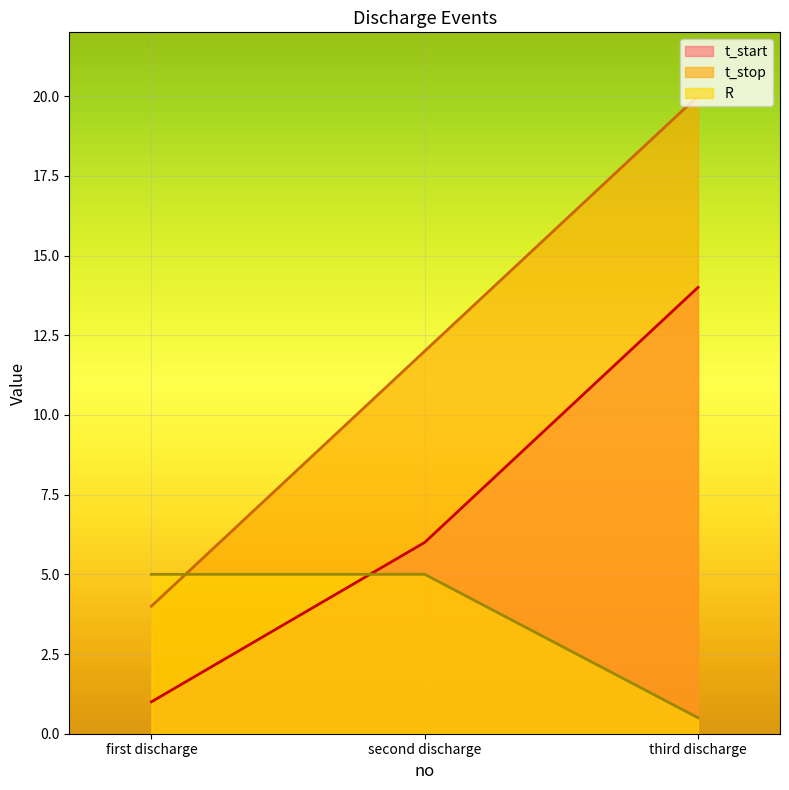

What is the value of the R point at the 3rd from the left?

0.5